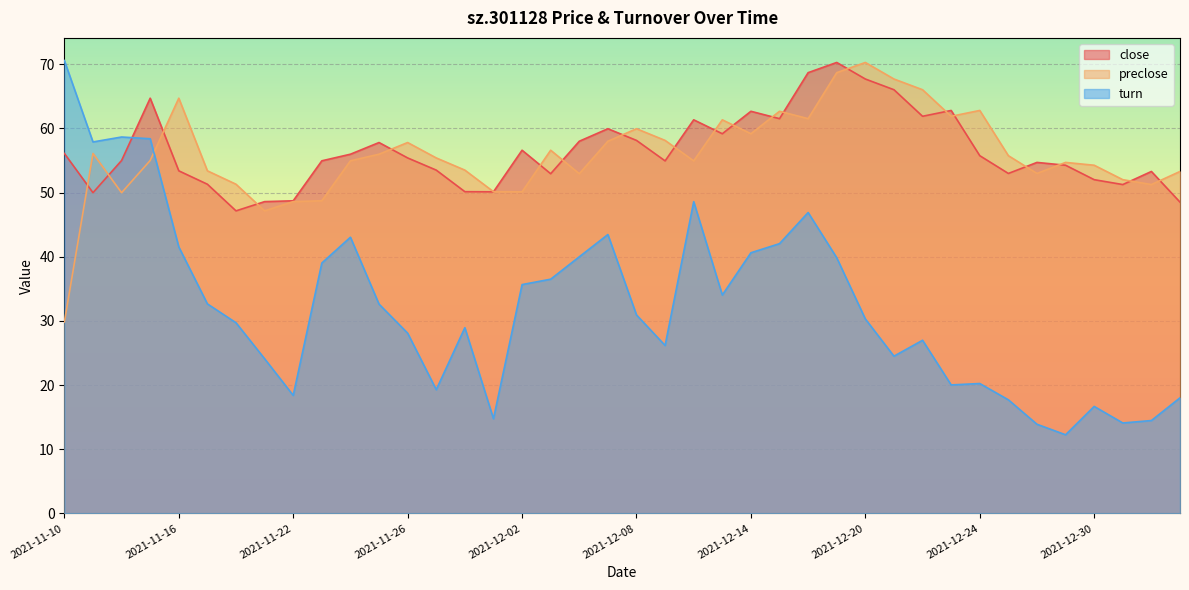

What is the total value across all series at 2021-12-23?

144.7